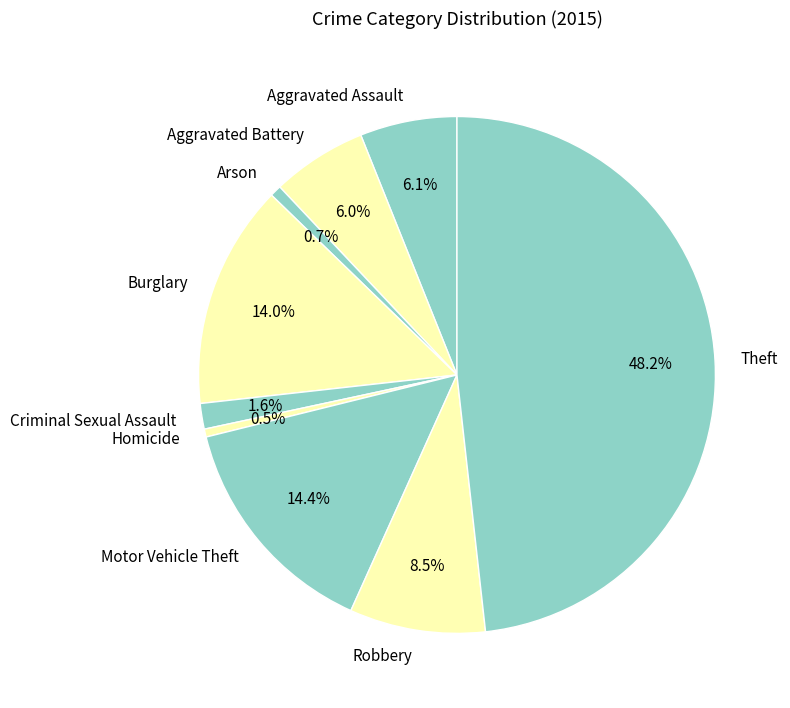

Is there any slice that represents more than half of the pie?

No